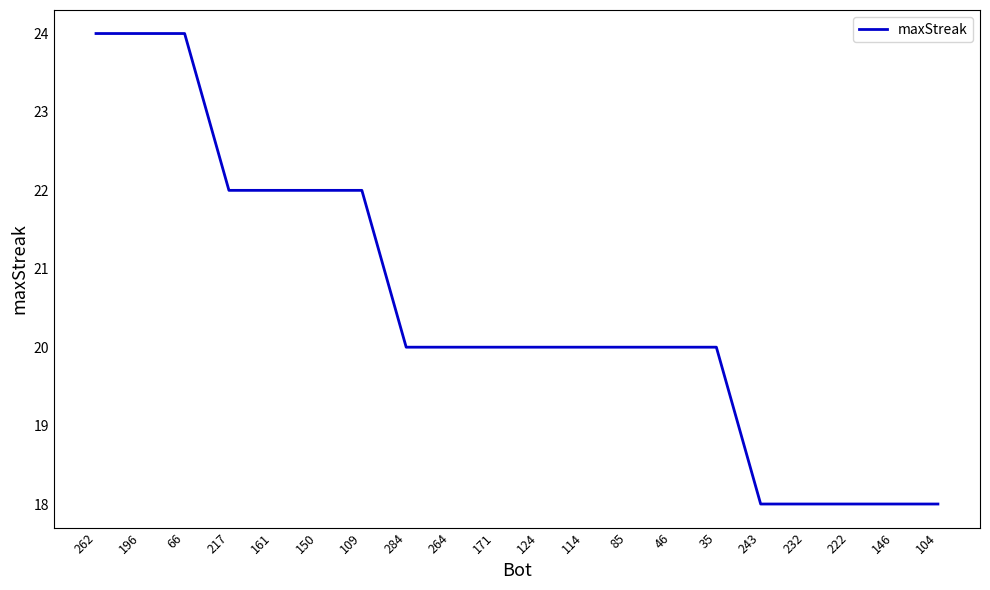

Which has a higher value, 150 or 124?

150